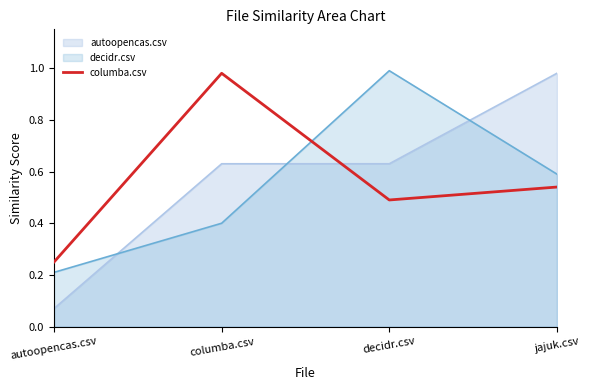

Rank the categories by value from lowest to highest.

autoopencas.csv, decidr.csv, jajuk.csv, columba.csv